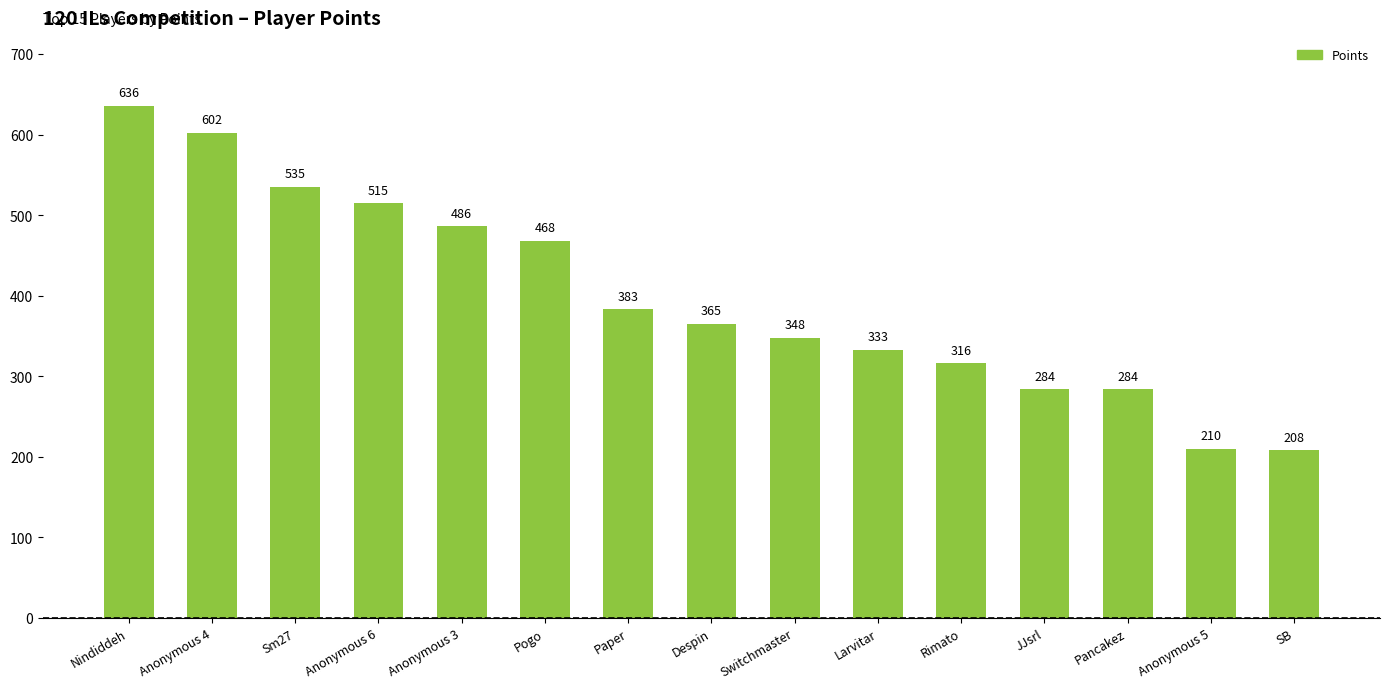

Is it true that the value at Anonymous 4 is 896?

False